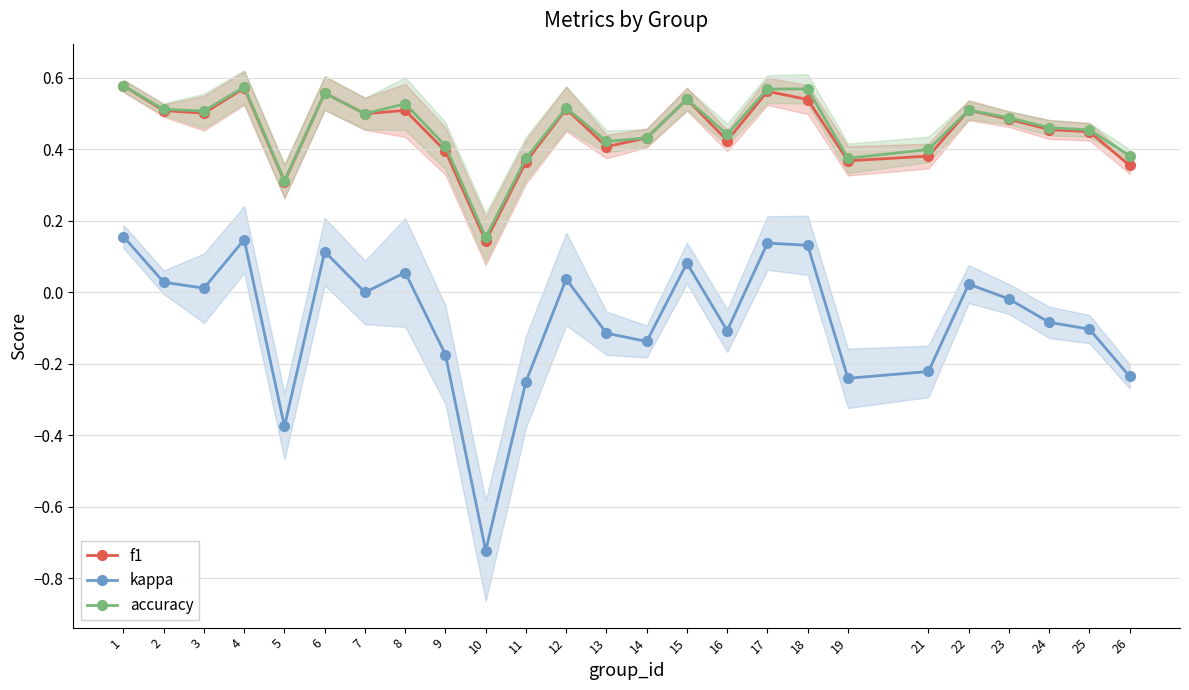

What is the sum of the accuracy values at 15 and 11?

0.9